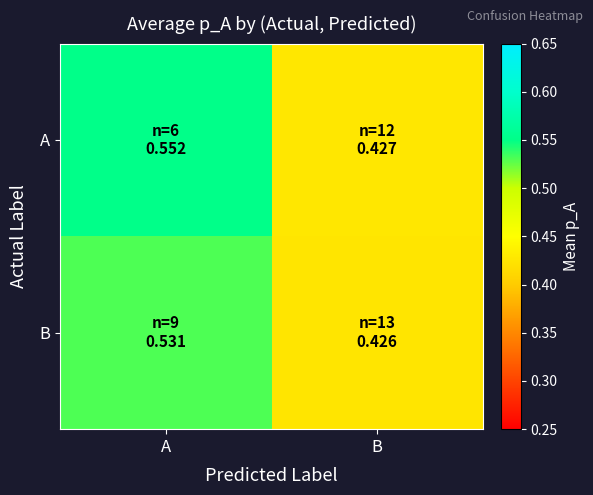

Rank the series by their maximum value, from highest to lowest.

A, B